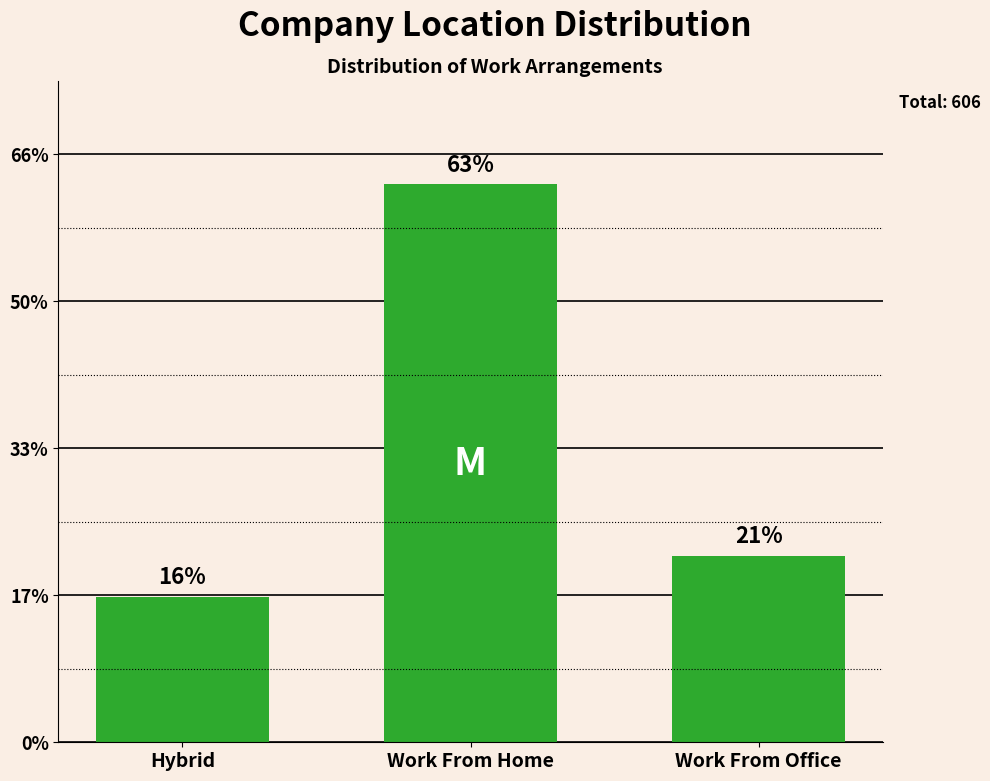

Reading right to left, extract all data points from this chart.

127	380	99